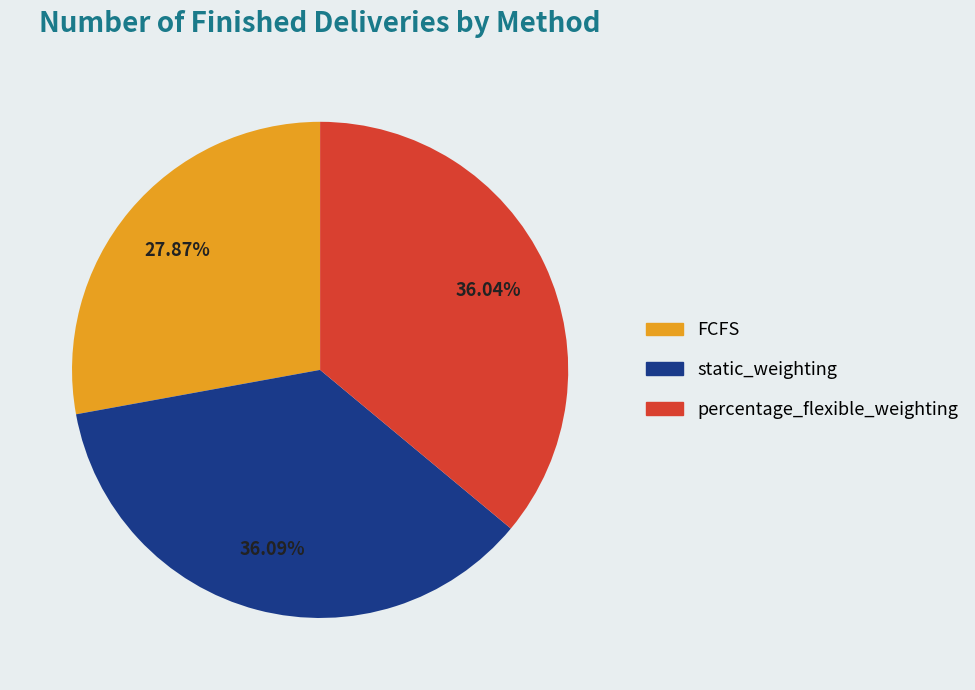

How many slices are in this pie chart?

3